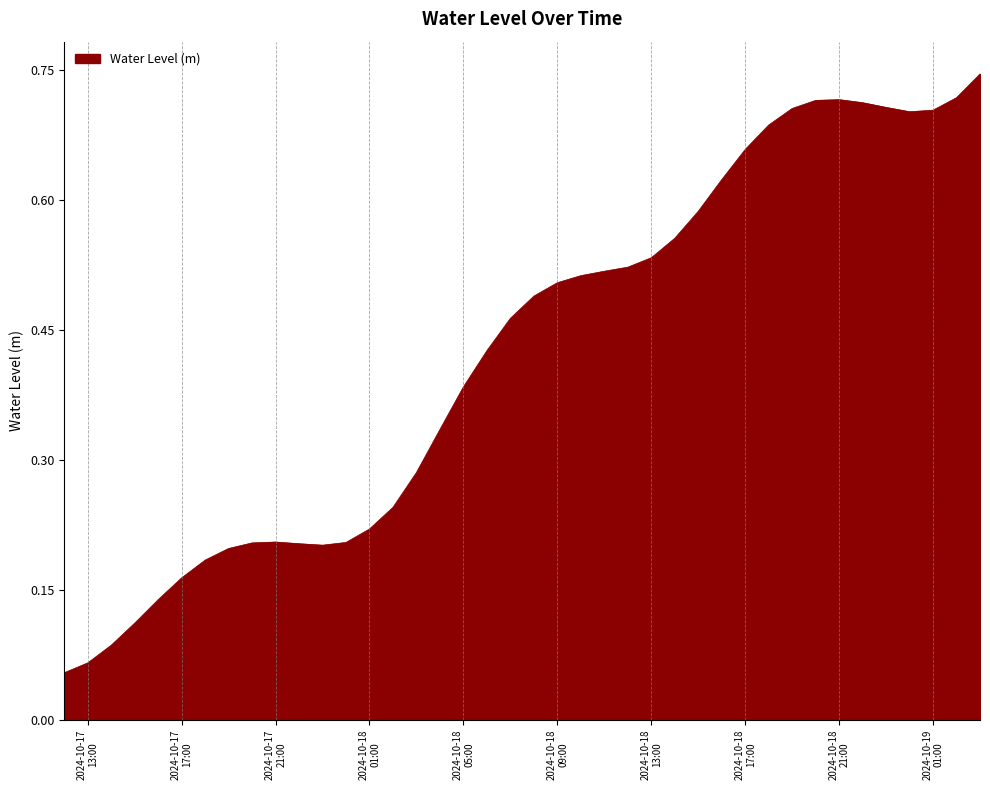

Does the chart display data point markers on the line(s)?

No